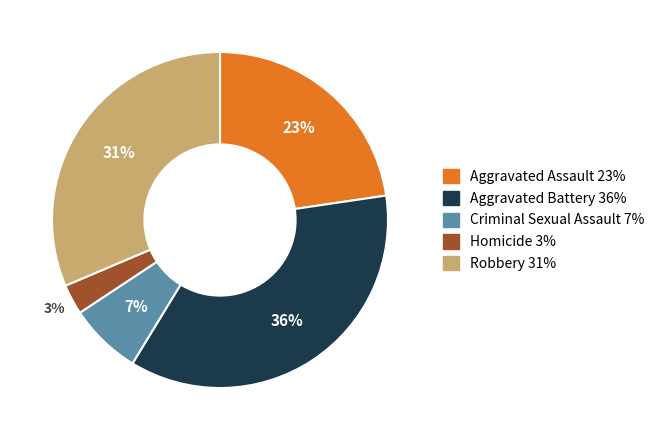

How many segments does this pie chart have?

5